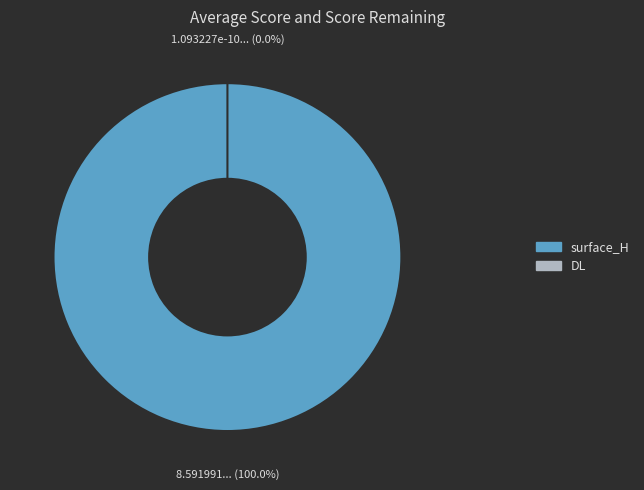

Rank the categories by value from lowest to highest.

DL, surface_H